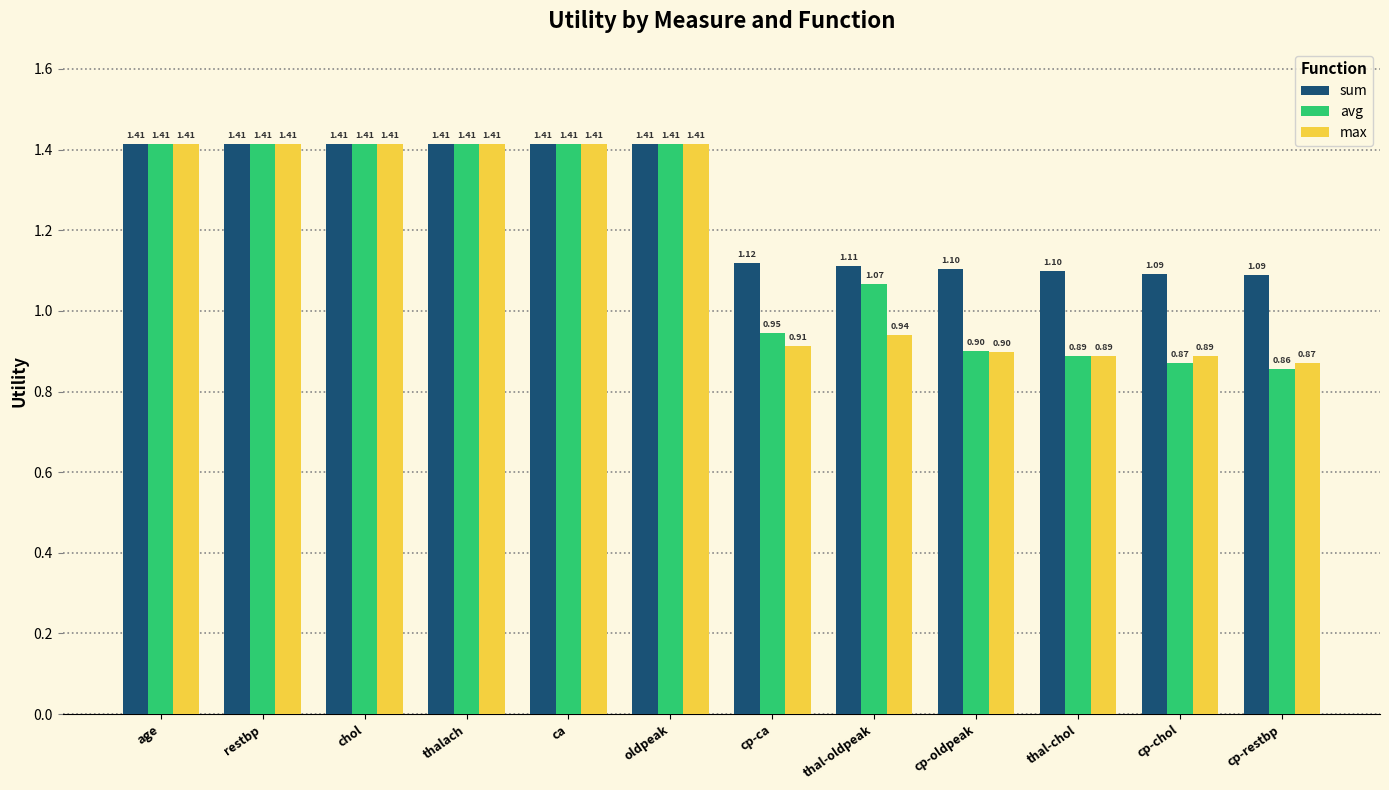

Which category has the lowest value across all series?

cp-restbp